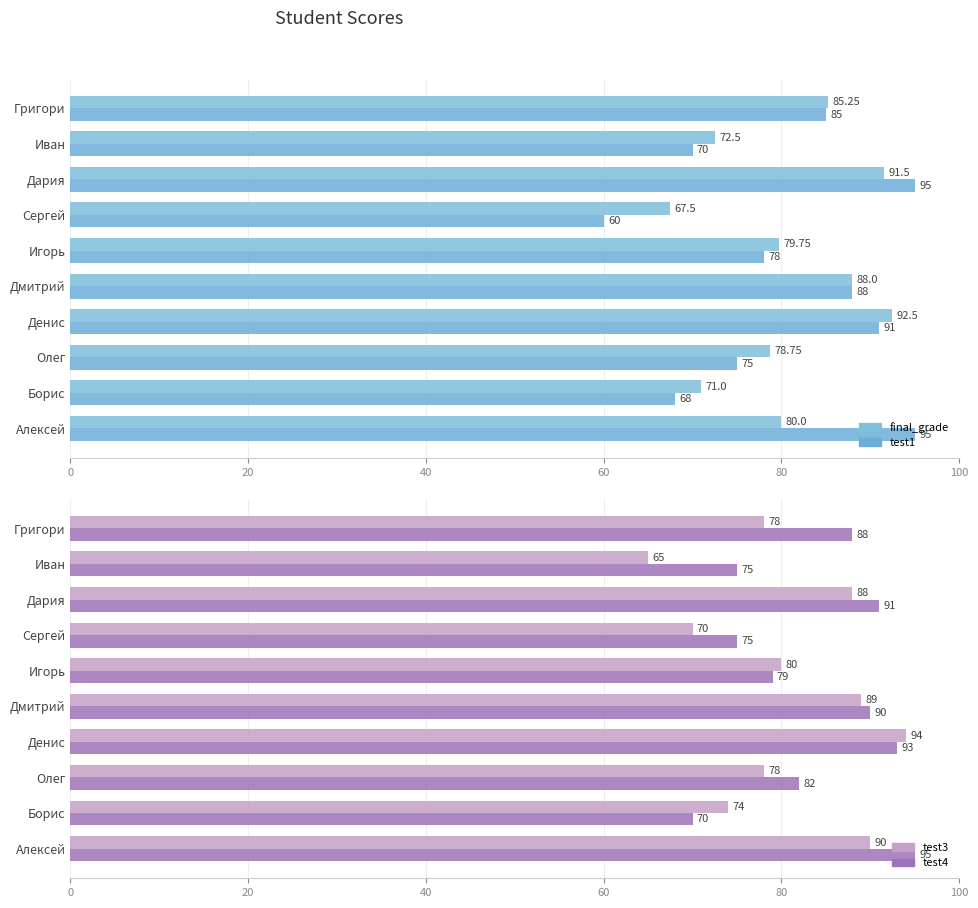

Count the number of data series in this chart.

4